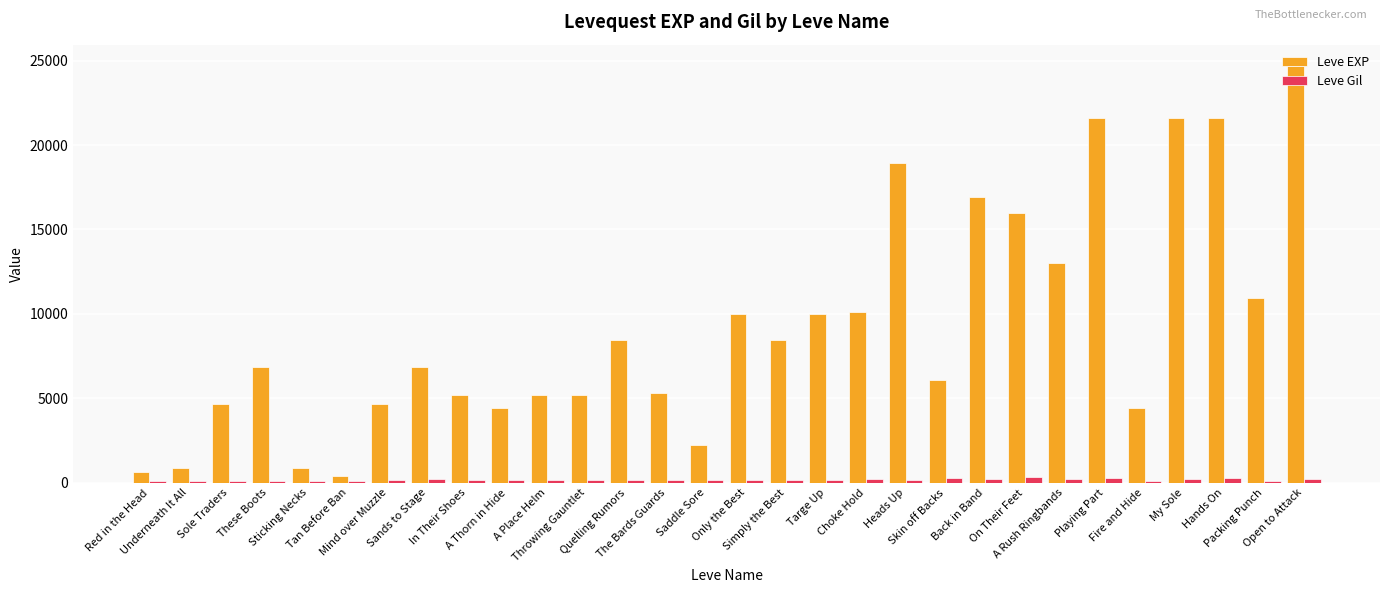

What position from the left is A Place Helm?

11